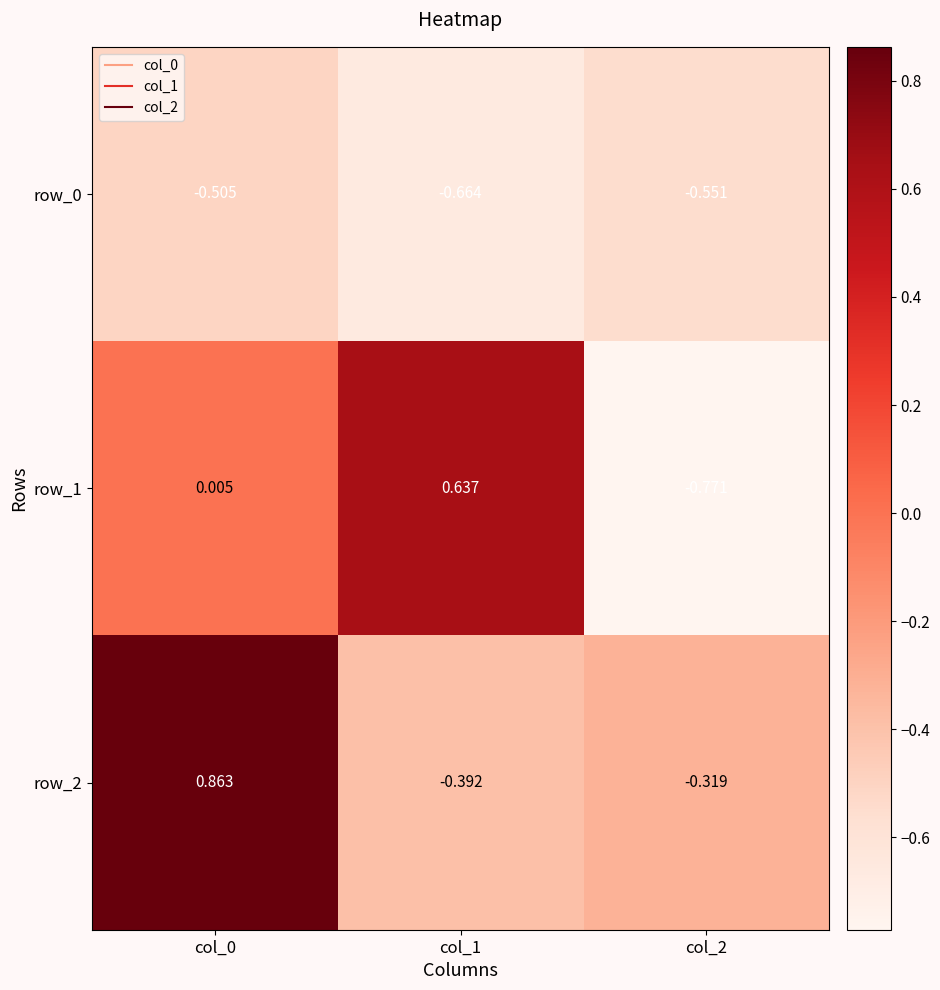

Is the value of row_2 at col_2 greater than the value of row_1 at col_1?

No